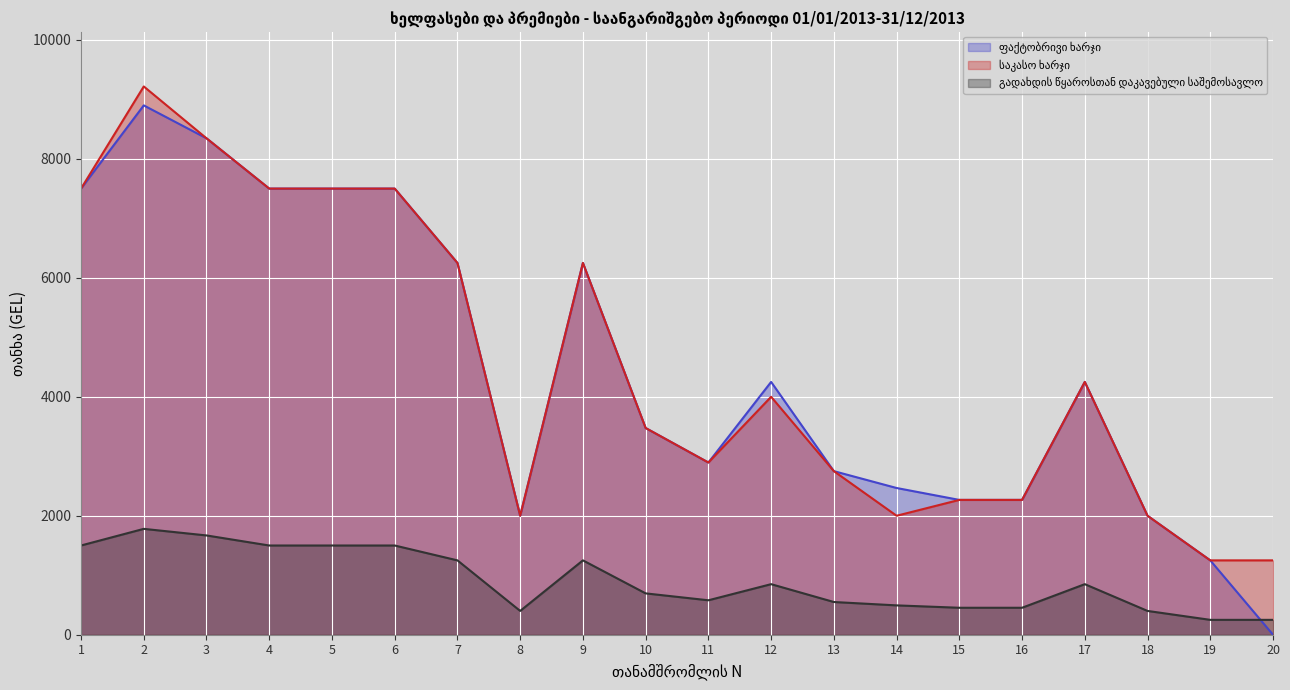

How many interior local valleys does the საკასო ხარჯი series have?

3